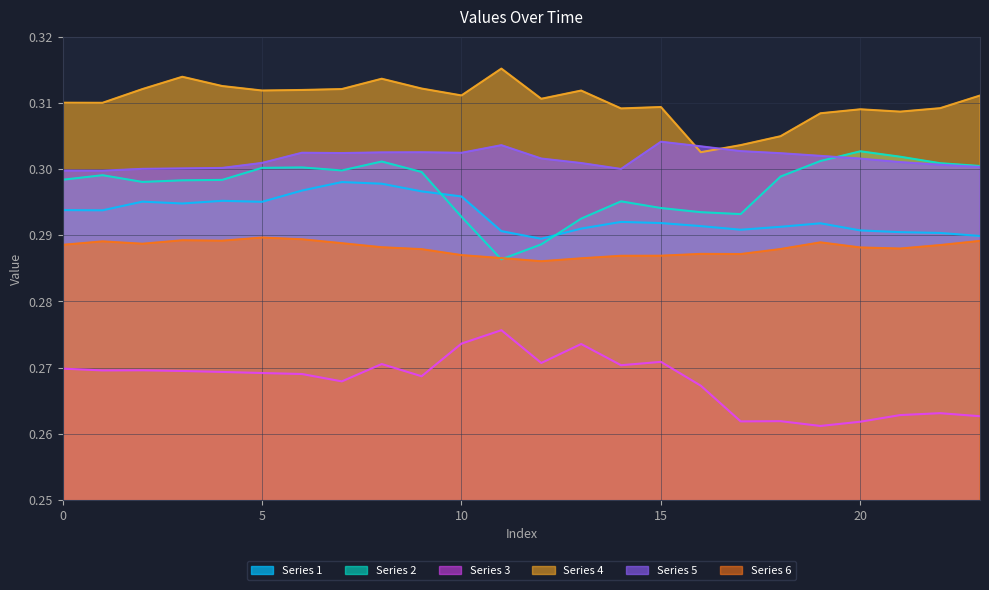

How many lines are shown in the chart?

6